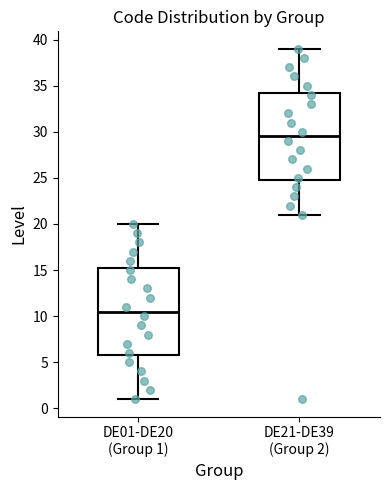

Where does the median line of the box for DE01-DE20 (Group 1) sit on the y-axis? The values are not printed on the chart, so give them approximately, as read against the axis.

10.5